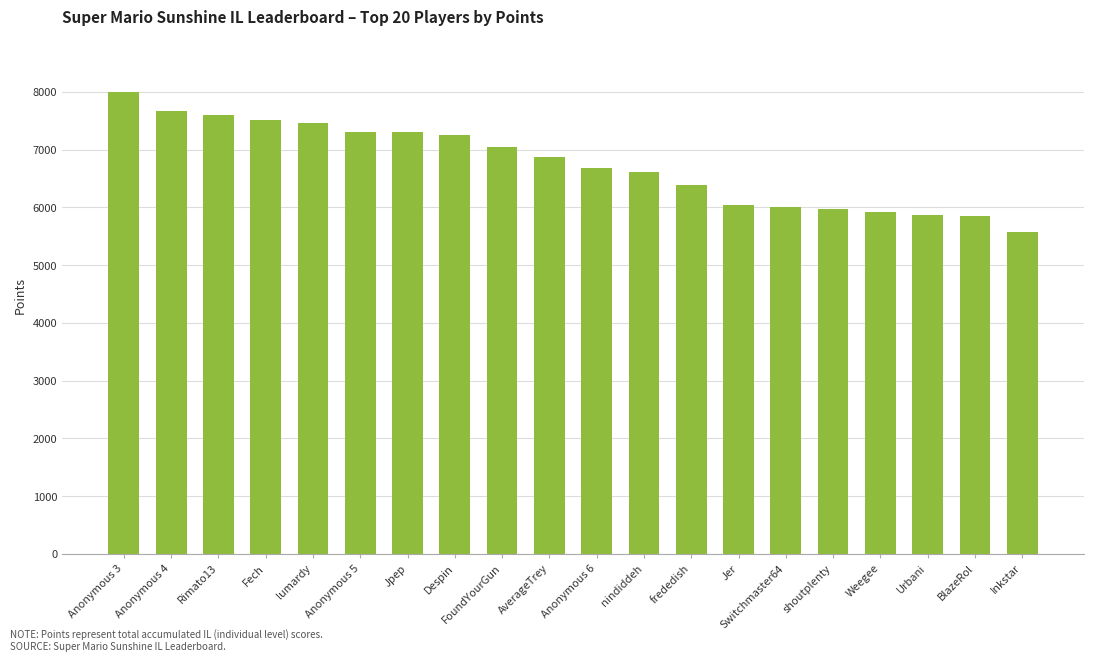

What is the label of the 16th bar from the right?

lumardy